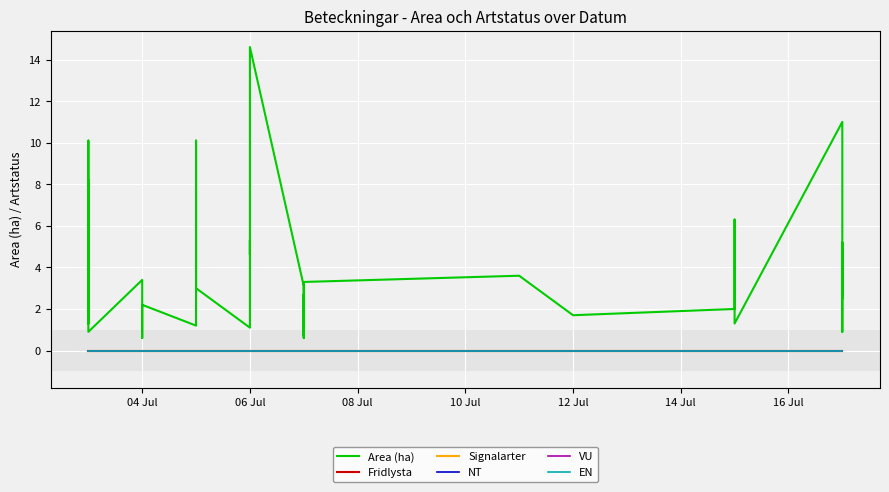

Reading left to right, extract all data points from this chart.

Area (ha): 7.0	8.2	1.3	4.9	10.1	5.6	0.9	3.4	0.6	1.1	2.2	1.2	10.1	8.4	3.0	1.1	5.3	4.6	14.6	3.1	2.4	0.6	1.0	2.7	2.0	0.7	3.3	3.6	1.7	2.0	2.8	6.3	1.3	11.0	1.9	0.9	5.2	2.7	2.5	3.0
Fridlysta: 0.0	0.0	0.0	0.0	0.0	0.0	0.0	0.0	0.0	0.0	0.0	0.0	0.0	0.0	0.0	0.0	0.0	0.0	0.0	0.0	0.0	0.0	0.0	0.0	0.0	0.0	0.0	0.0	0.0	0.0	0.0	0.0	0.0	0.0	0.0	0.0	0.0	0.0	0.0	0.0
Signalarter: 0.0	0.0	0.0	0.0	0.0	0.0	0.0	0.0	0.0	0.0	0.0	0.0	0.0	0.0	0.0	0.0	0.0	0.0	0.0	0.0	0.0	0.0	0.0	0.0	0.0	0.0	0.0	0.0	0.0	0.0	0.0	0.0	0.0	0.0	0.0	0.0	0.0	0.0	0.0	0.0
NT: 0.0	0.0	0.0	0.0	0.0	0.0	0.0	0.0	0.0	0.0	0.0	0.0	0.0	0.0	0.0	0.0	0.0	0.0	0.0	0.0	0.0	0.0	0.0	0.0	0.0	0.0	0.0	0.0	0.0	0.0	0.0	0.0	0.0	0.0	0.0	0.0	0.0	0.0	0.0	0.0
VU: 0.0	0.0	0.0	0.0	0.0	0.0	0.0	0.0	0.0	0.0	0.0	0.0	0.0	0.0	0.0	0.0	0.0	0.0	0.0	0.0	0.0	0.0	0.0	0.0	0.0	0.0	0.0	0.0	0.0	0.0	0.0	0.0	0.0	0.0	0.0	0.0	0.0	0.0	0.0	0.0
EN: 0.0	0.0	0.0	0.0	0.0	0.0	0.0	0.0	0.0	0.0	0.0	0.0	0.0	0.0	0.0	0.0	0.0	0.0	0.0	0.0	0.0	0.0	0.0	0.0	0.0	0.0	0.0	0.0	0.0	0.0	0.0	0.0	0.0	0.0	0.0	0.0	0.0	0.0	0.0	0.0